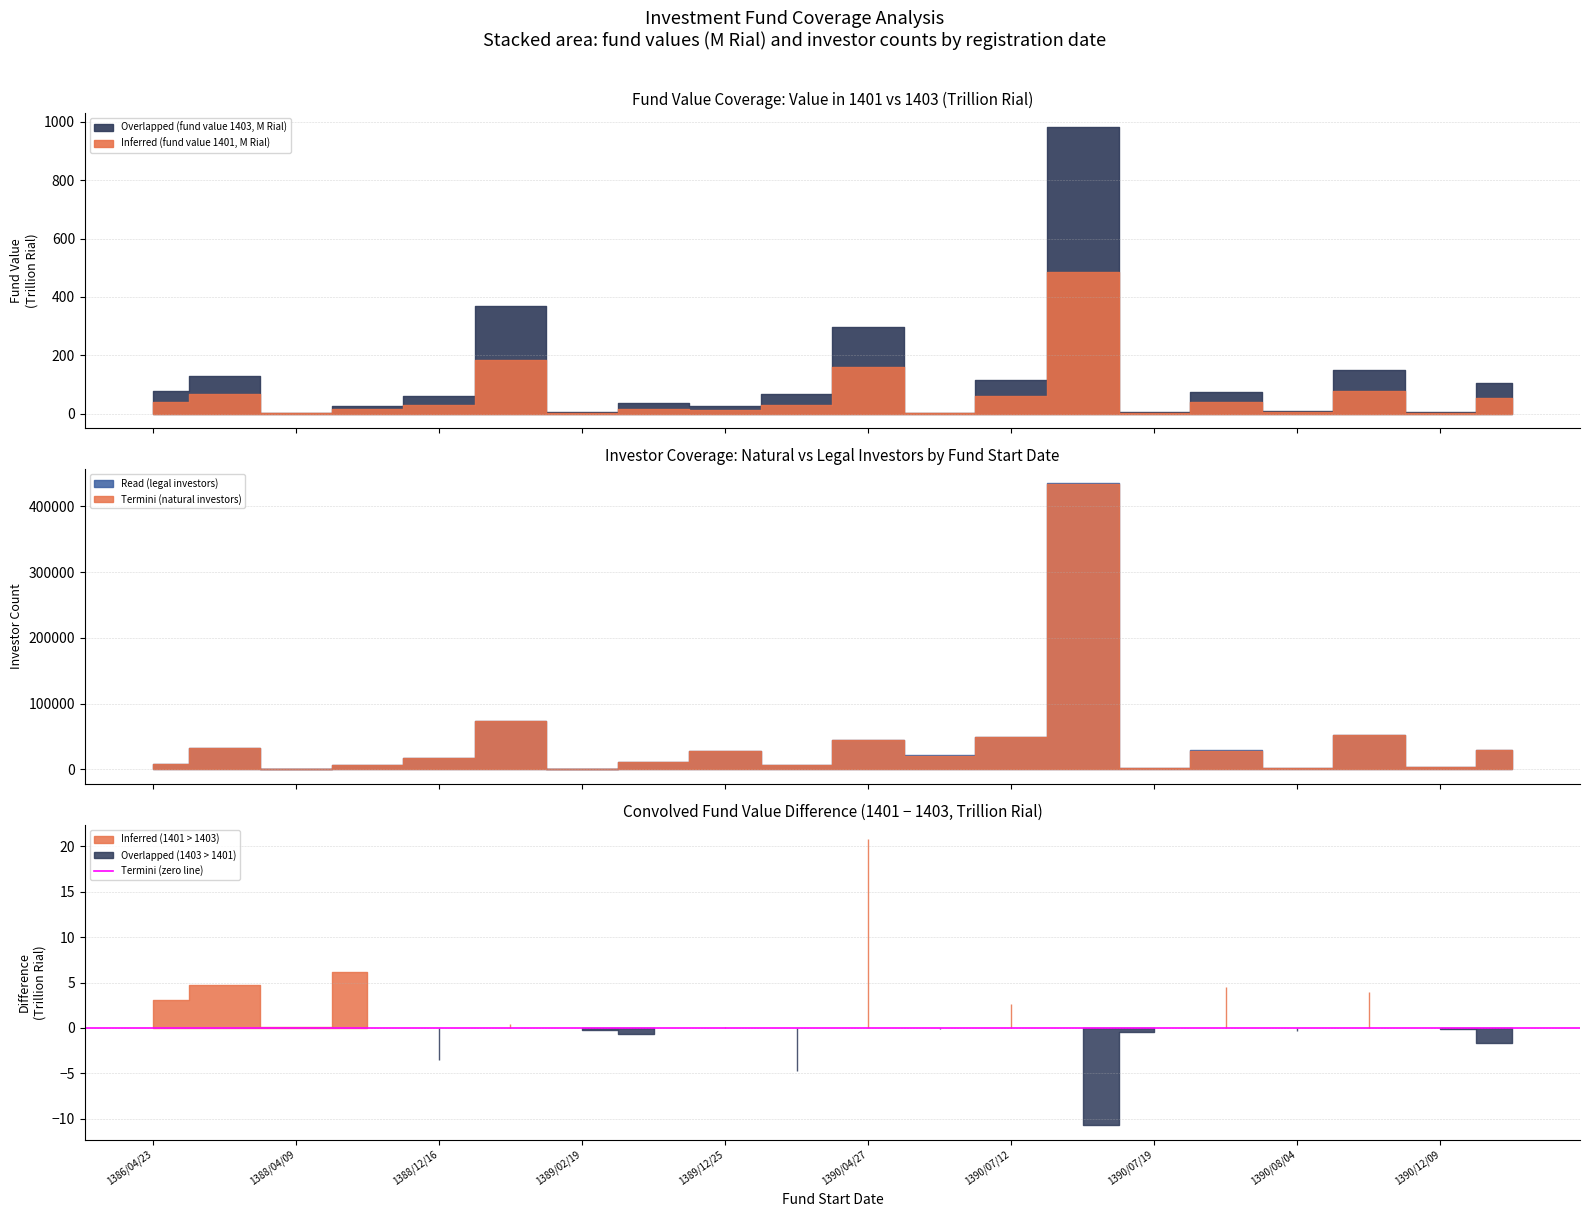

Reading right to left, extract all data points from this chart.

Inferred (fund value 1401, M Rial): 1391/02/16=52227336	1390/12/09=2605423	1390/11/29=77188097	1390/08/04=3835071	1390/07/23=40092582	1390/07/19=2400809	1390/07/17=484991299	1390/07/12=58529656	1390/05/23=1320780	1390/04/27=158639495	1390/01/14=30799399	1389/12/25=13393387	1389/04/20=17321068	1389/02/19=2662716	1388/12/26=184169680	1388/12/16=29184206	1388/10/21=15329982	1388/04/09=1597519	1387/11/14=67195662	1386/04/23=39509444
Overlapped (fund value 1403, M Rial): 1391/02/16=53941371	1390/12/09=2696852	1390/11/29=73187287	1390/08/04=4181193	1390/07/23=35531789	1390/07/19=2844939	1390/07/17=495726257	1390/07/12=55852043	1390/05/23=1405952	1390/04/27=137858354	1390/01/14=35512750	1389/12/25=13343916	1389/04/20=18001737	1389/02/19=2908756	1388/12/26=183739883	1388/12/16=32695828	1388/10/21=9225966	1388/04/09=1500686	1387/11/14=62442866	1386/04/23=36474420
Read (legal investors): 1391/02/16=117	1390/12/09=19	1390/11/29=84	1390/08/04=9	1390/07/23=34	1390/07/19=5	1390/07/17=363	1390/07/12=74	1390/05/23=8	1390/04/27=130	1390/01/14=44	1389/12/25=150	1389/04/20=27	1389/02/19=12	1388/12/26=199	1388/12/16=13	1388/10/21=22	1388/04/09=12	1387/11/14=70	1386/04/23=58
Termini (natural investors): 1391/02/16=28900	1390/12/09=4227	1390/11/29=52218	1390/08/04=1501	1390/07/23=28825	1390/07/19=1897	1390/07/17=434690	1390/07/12=49359	1390/05/23=21220	1390/04/27=45415	1390/01/14=6443	1389/12/25=28249	1389/04/20=11970	1389/02/19=1004	1388/12/26=74047	1388/12/16=17067	1388/10/21=6320	1388/04/09=374	1387/11/14=32148	1386/04/23=8598